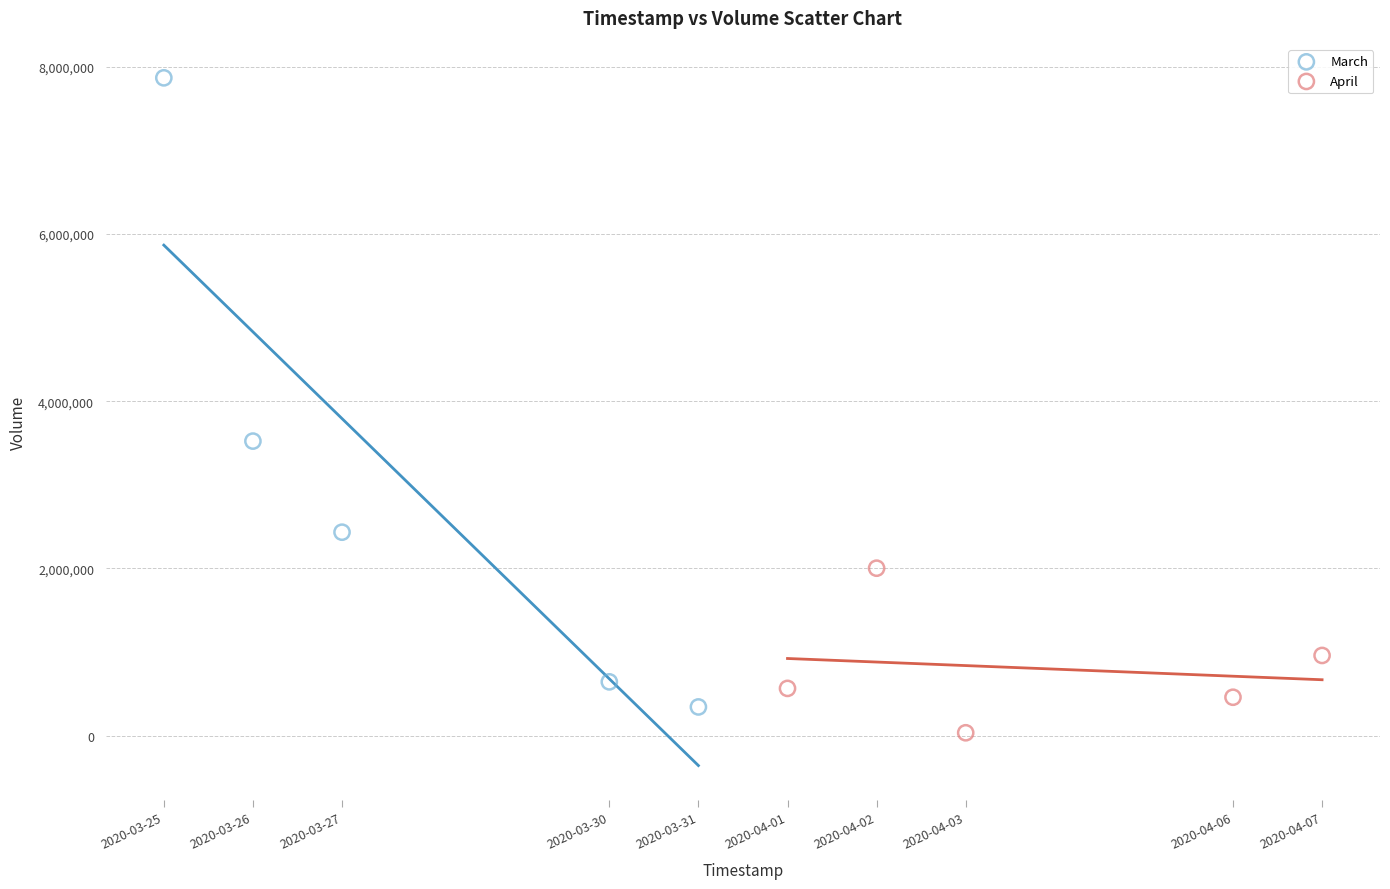

Which series reaches the minimum Y coordinate?

April